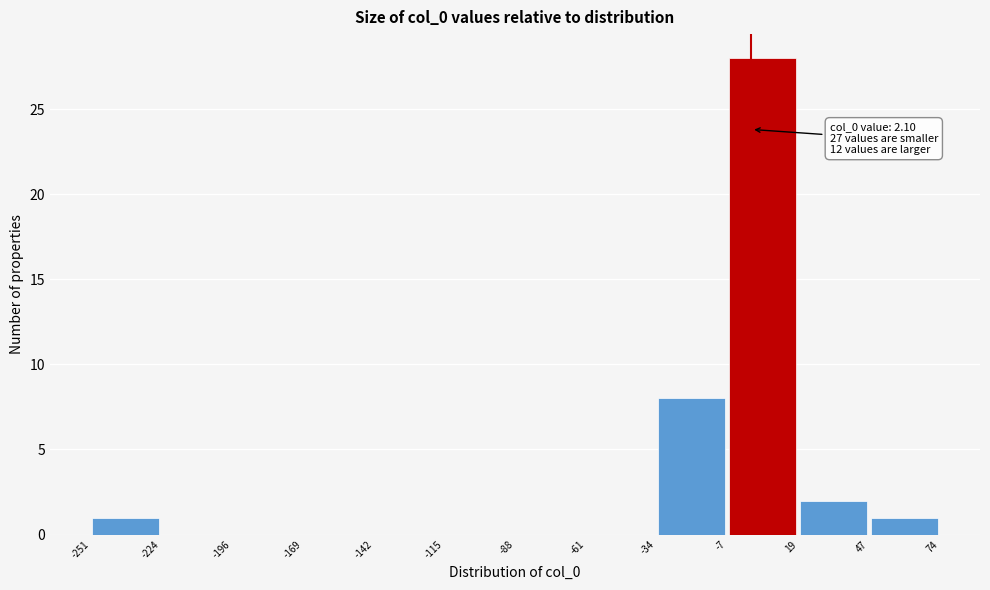

Over which range of the x-axis is the bar tallest?

-7 to 19